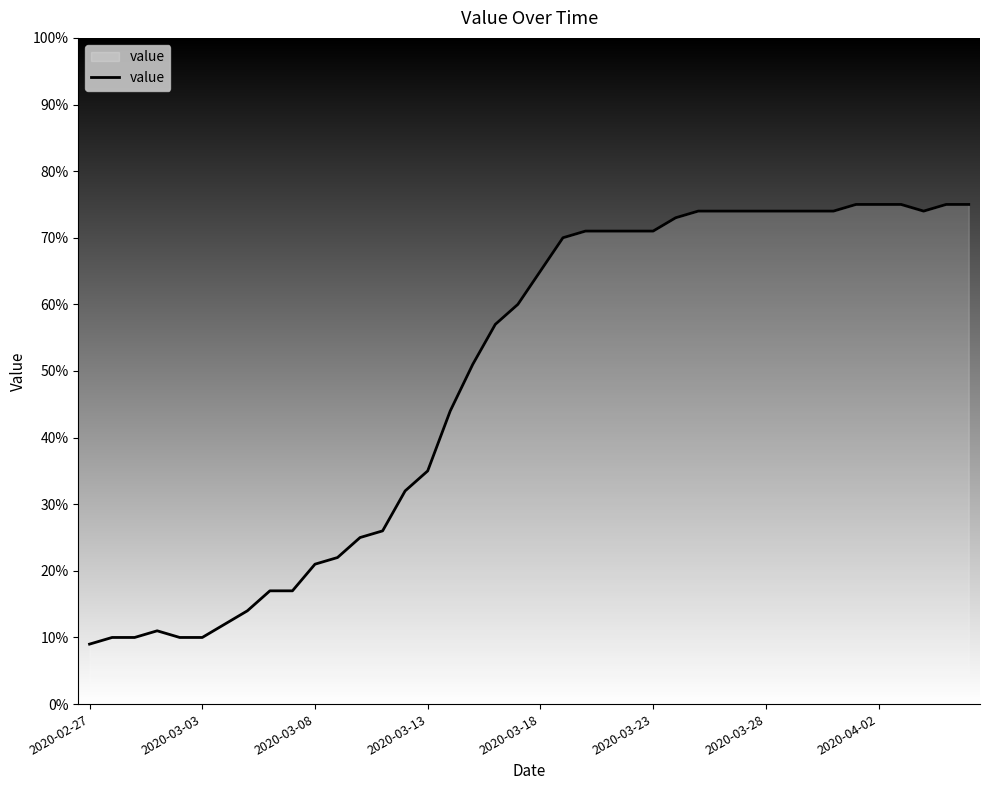

True or false: there are more than 0 points higher than both neighbors.

True